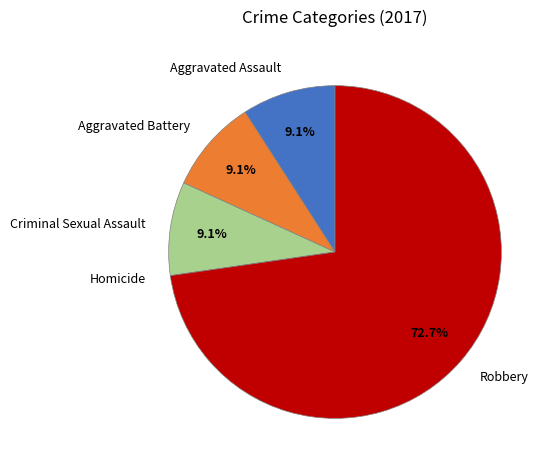

To the nearest percent, what is the difference between the largest and smallest slice percentages?

73%